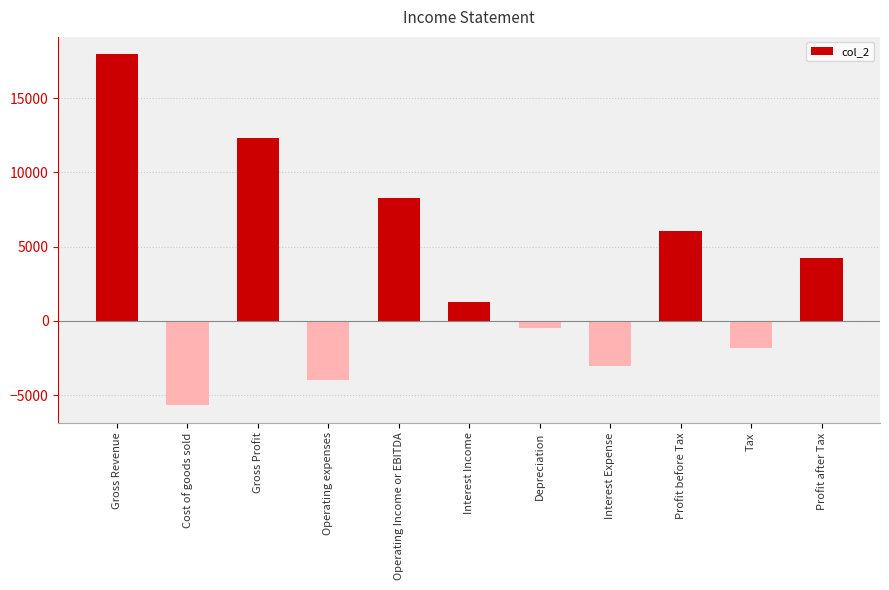

What is the label of the 9th bar from the right?

Gross Profit